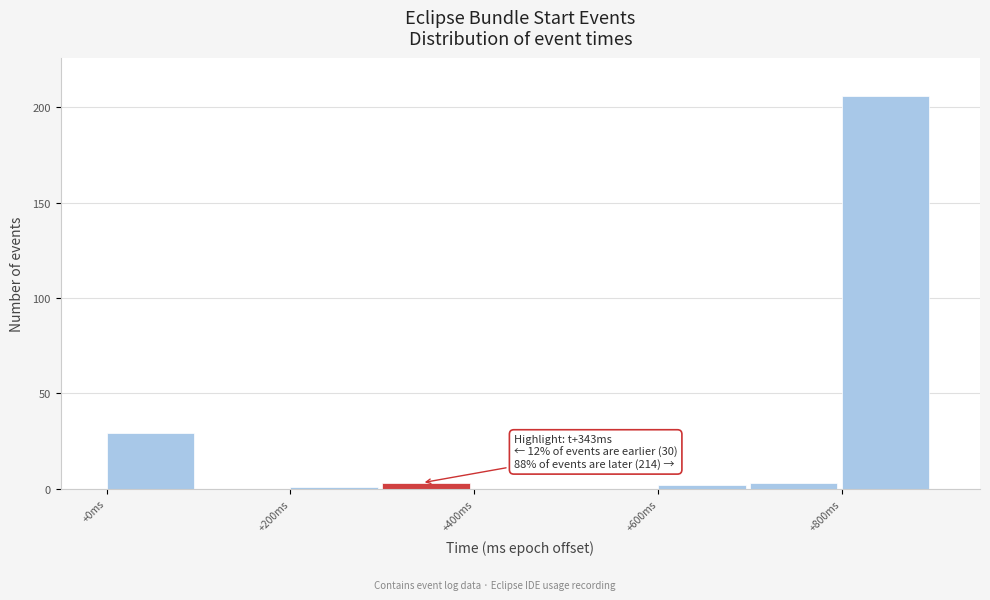

Over which range of the x-axis is the bar tallest?

800 to 900